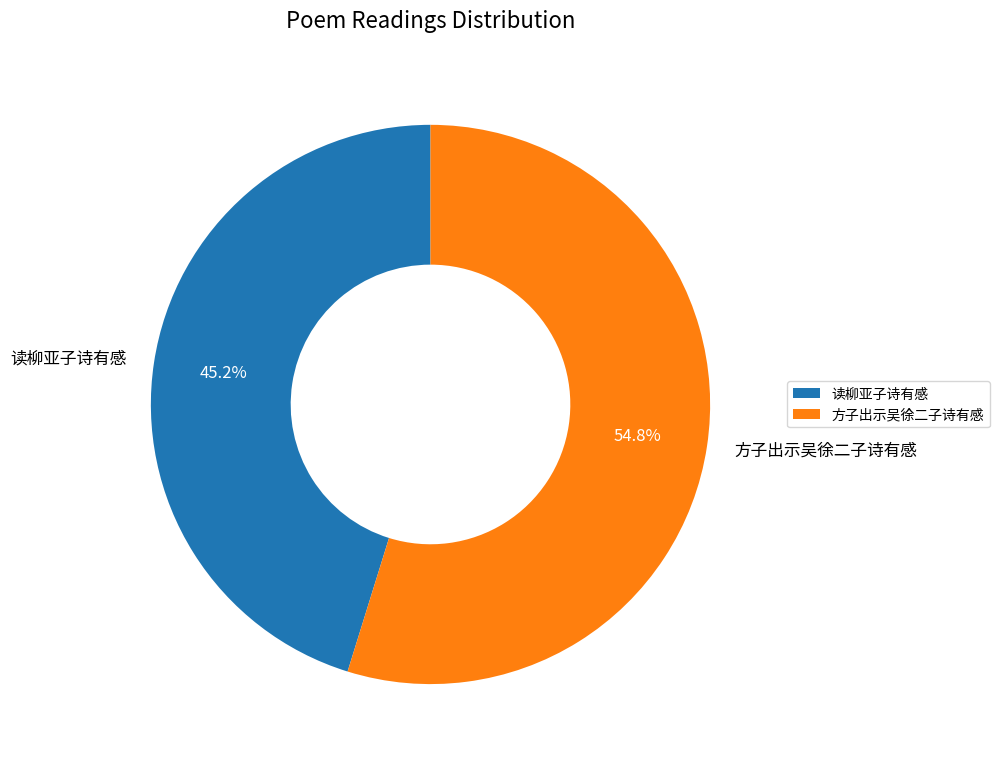

To the nearest percent, what is the combined percentage of 读柳亚子诗有感 and 方子出示吴徐二子诗有感?

100%